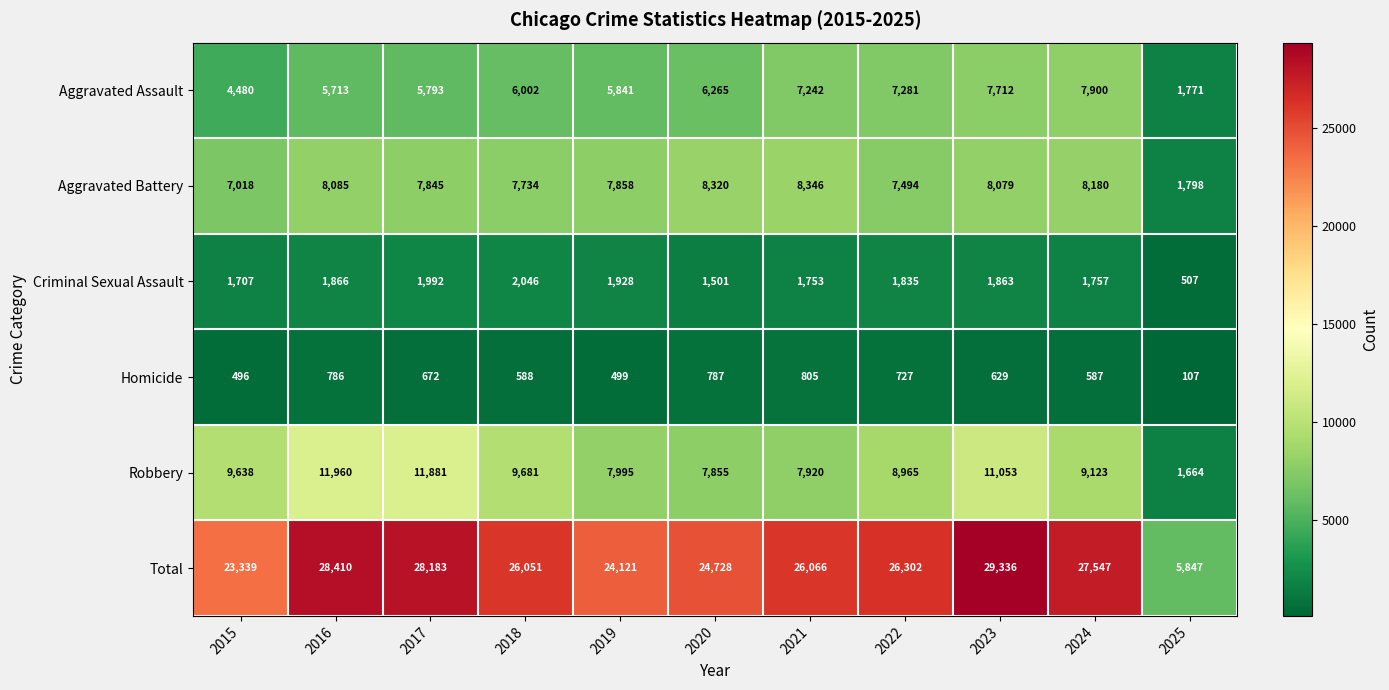

How many values in the Robbery series are below 9123?

5